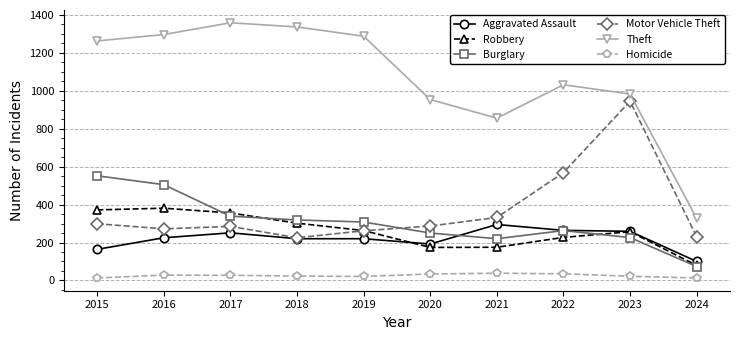

What is the value of the Motor Vehicle Theft point at the 3rd from the left?

285